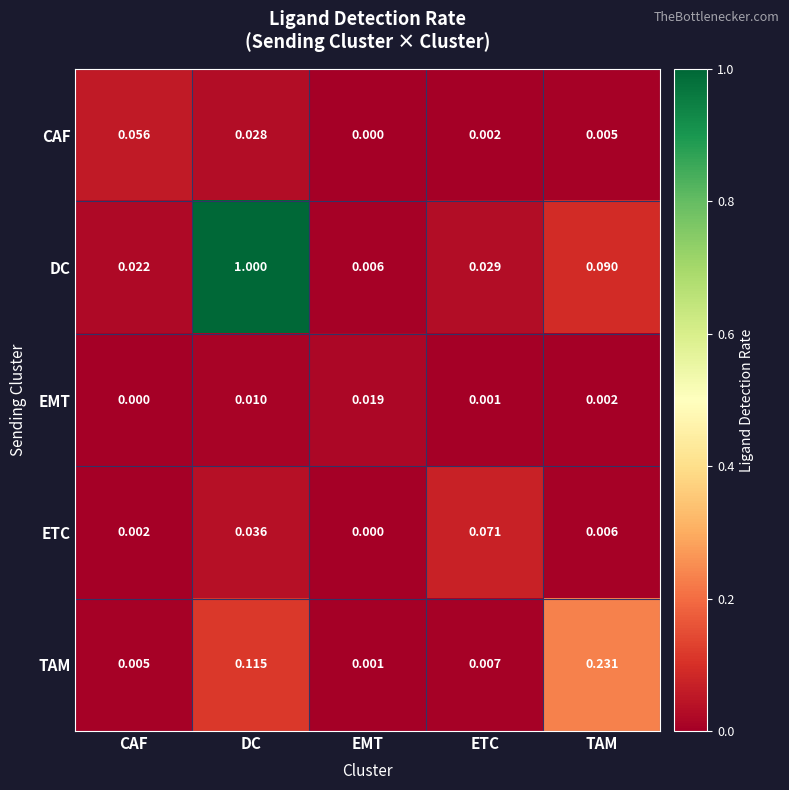

How many categories are shown in the chart?

5